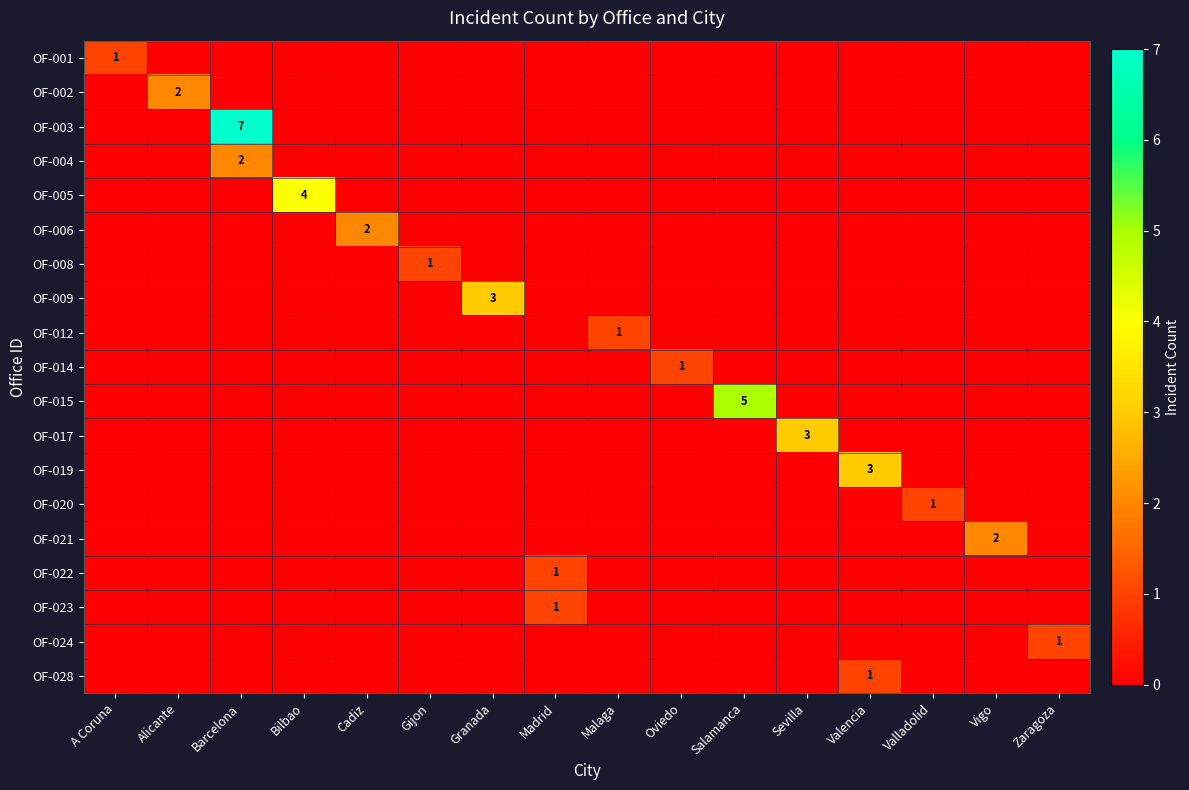

How many categories are shown in the chart?

16